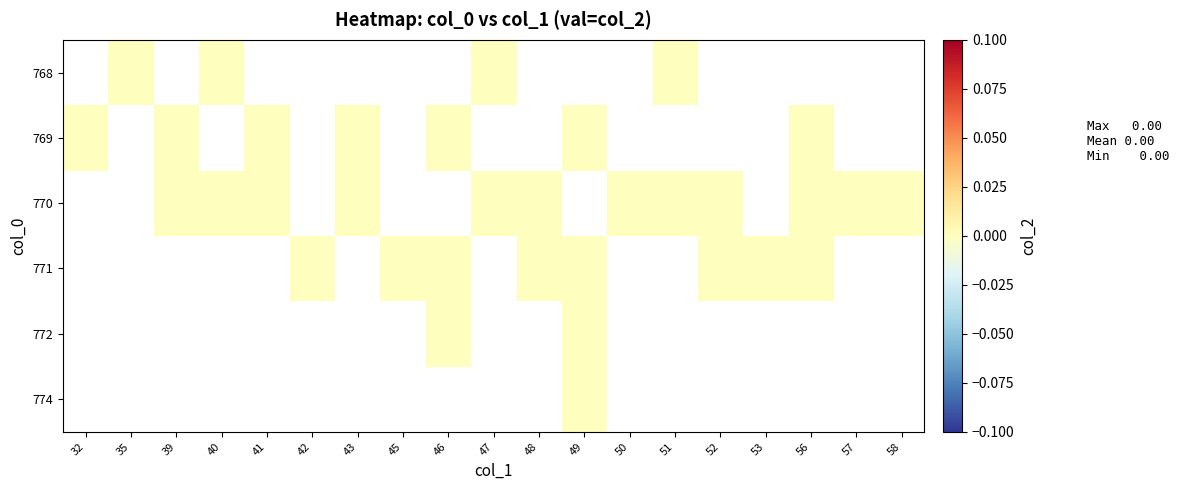

List the labels in order of 771 value, smallest first.

32, 35, 39, 40, 41, 42, 43, 45, 46, 47, 48, 49, 50, 51, 52, 53, 56, 57, 58